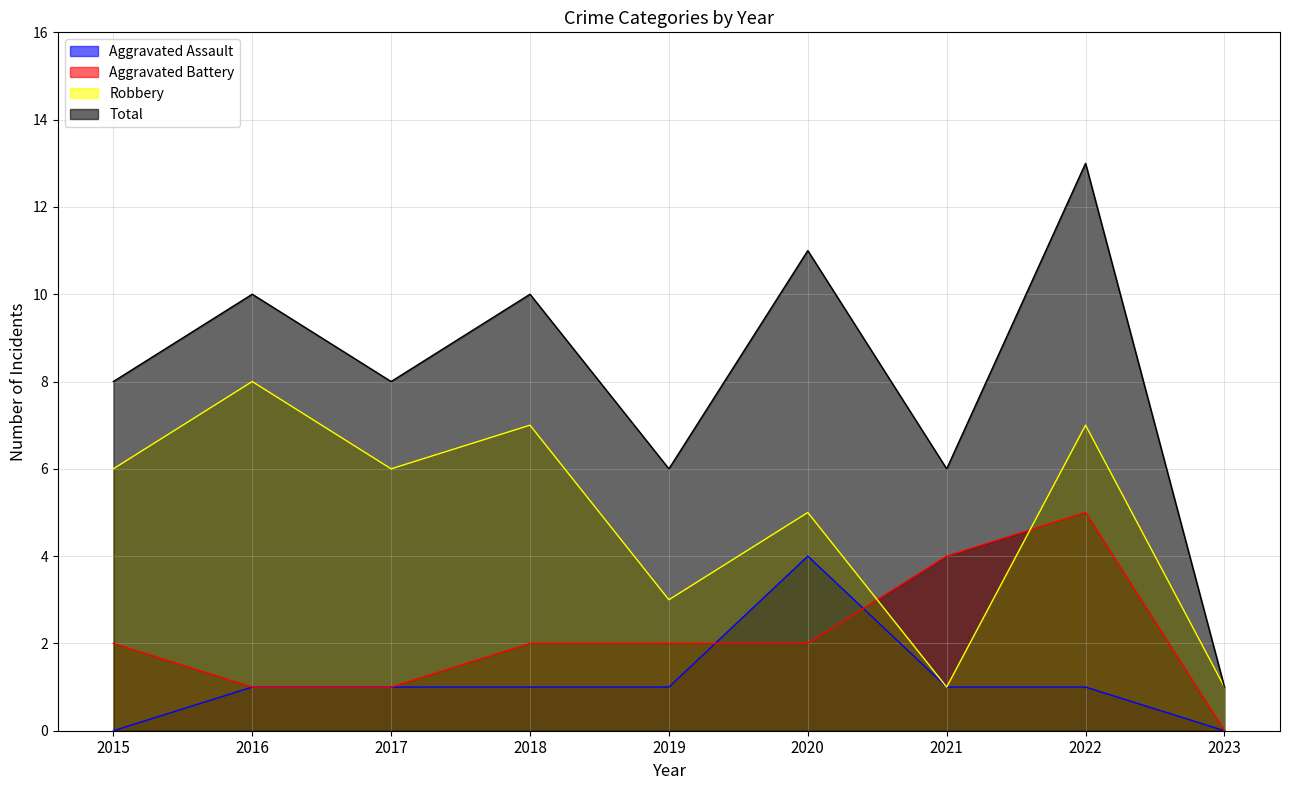

Which series changed the most between 2016 and 2022?

Aggravated Battery